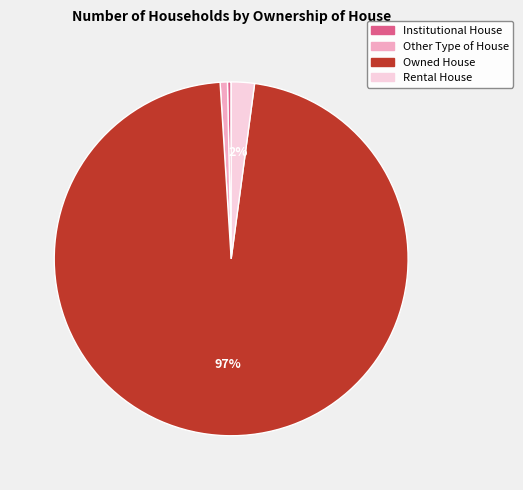

What percentage is the Owned House slice, to the nearest percent?

97%